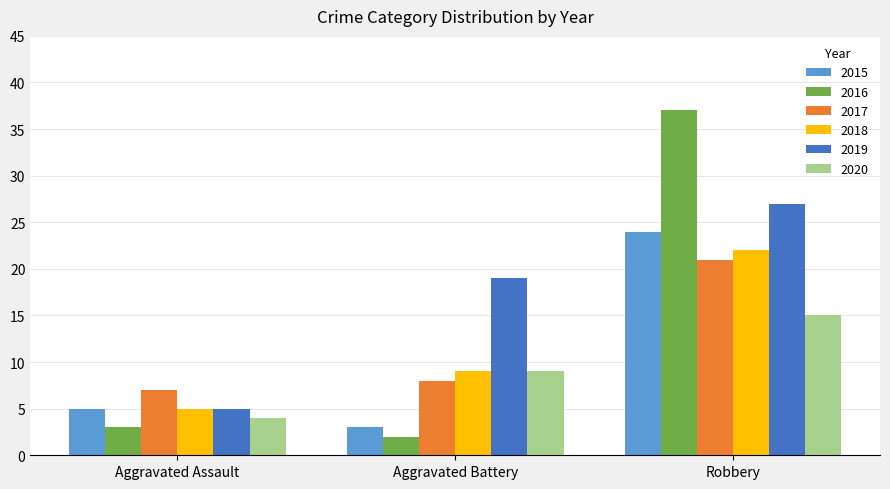

What is the total value across all series at Aggravated Assault?

29